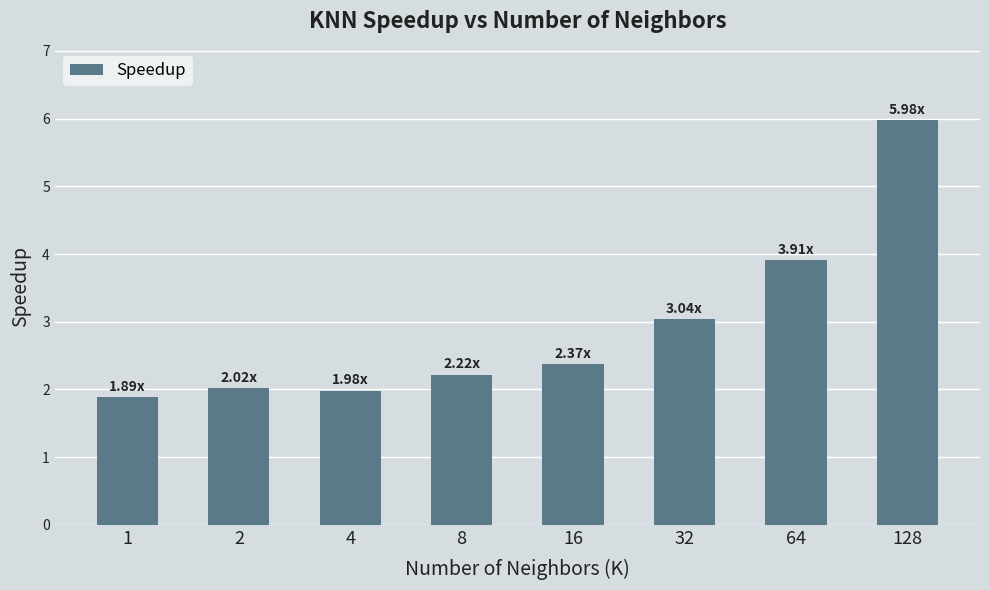

Approximately how many times larger is the value at 4 compared to 8?

0.9